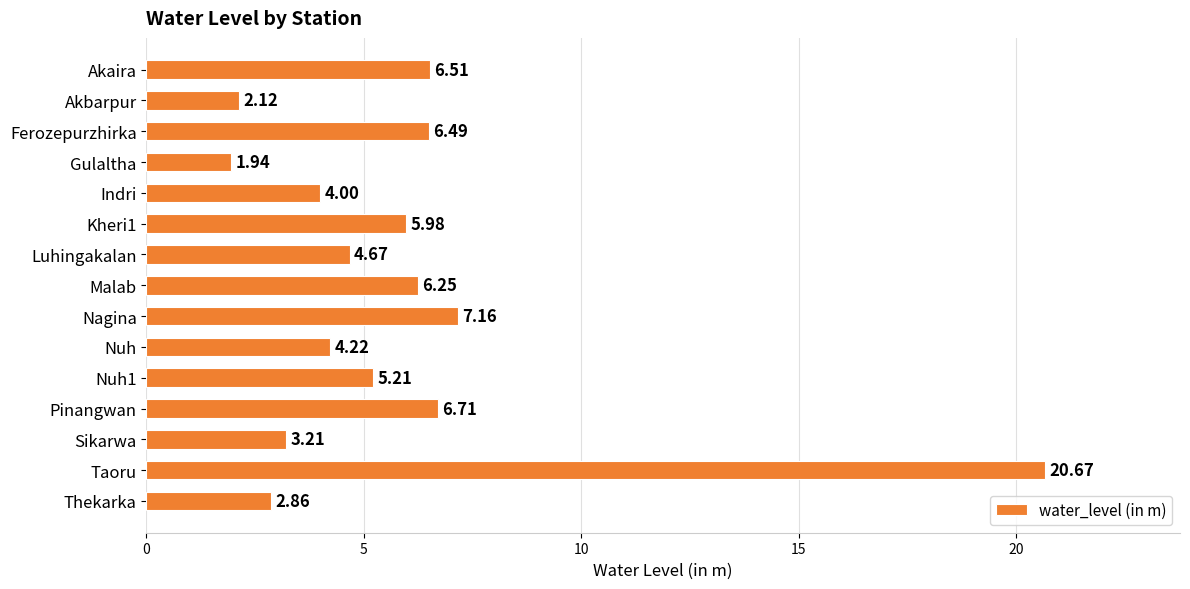

What is the sum of all values?

88.0